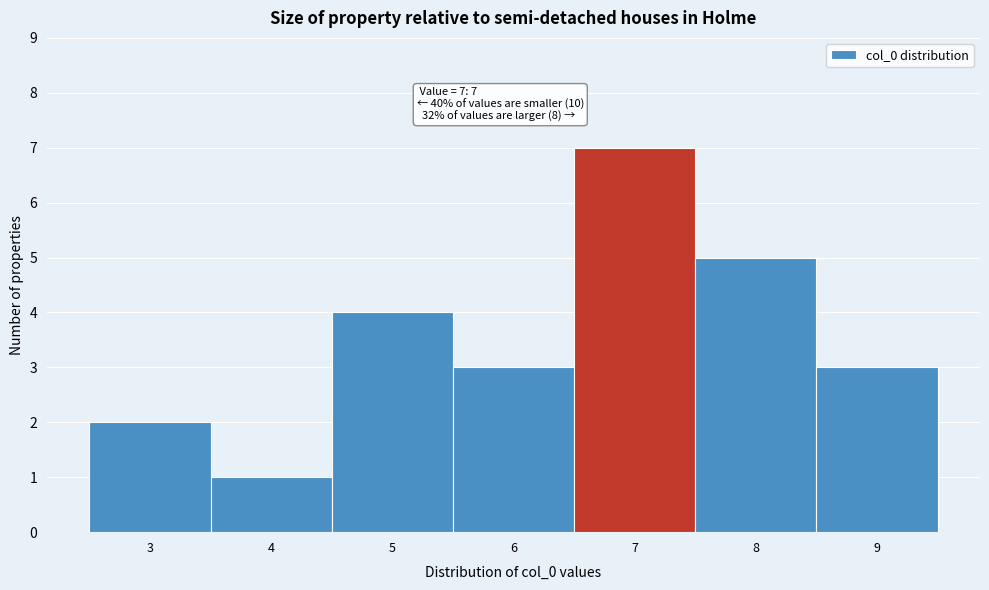

Which range on the x-axis has the tallest bar?

6.5 to 7.5